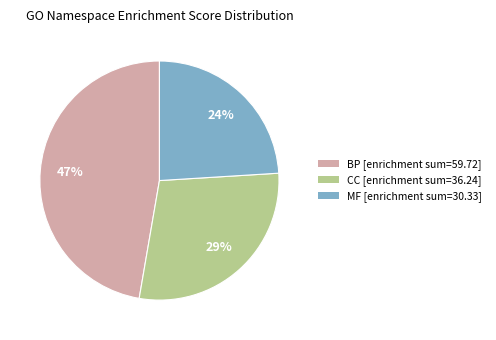

Do MF and BP together represent more than half of the pie?

Yes